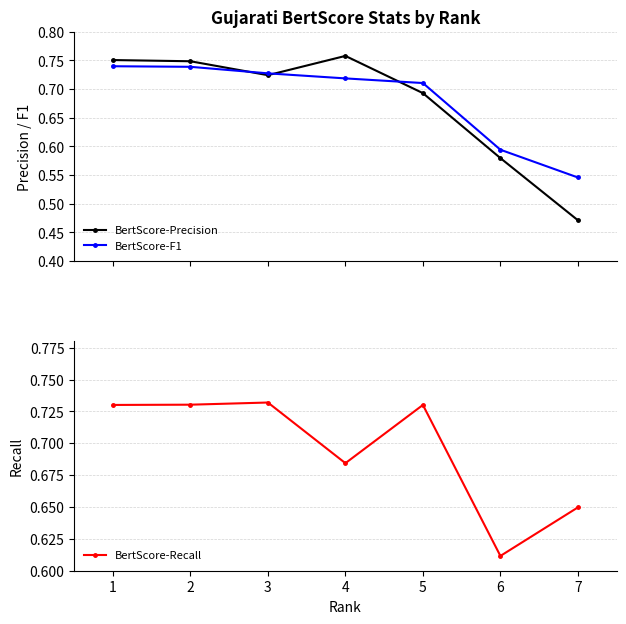

In BertScore-Recall, how many points are higher than both neighbors (excluding endpoints)?

2